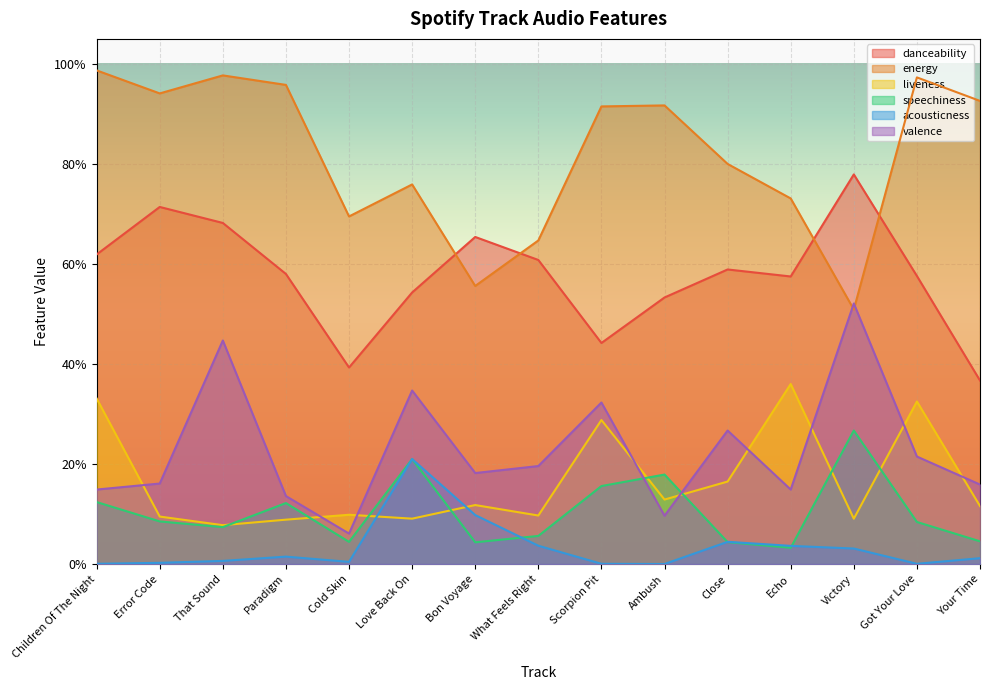

Reading right to left, what are all the values shown in this chart?

danceability: 0.4	0.6	0.8	0.6	0.6	0.5	0.4	0.6	0.7	0.5	0.4	0.6	0.7	0.7	0.6
energy: 0.9	1.0	0.5	0.7	0.8	0.9	0.9	0.6	0.6	0.8	0.7	1.0	1.0	0.9	1.0
liveness: 0.1	0.3	0.1	0.4	0.2	0.1	0.3	0.1	0.1	0.1	0.1	0.1	0.1	0.1	0.3
speechiness: 0.0	0.1	0.3	0.0	0.0	0.2	0.2	0.1	0.0	0.2	0.0	0.1	0.1	0.1	0.1
acousticness: 0.0	0.0	0.0	0.0	0.0	0.0	0.0	0.0	0.1	0.2	0.0	0.0	0.0	0.0	0.0
valence: 0.2	0.2	0.5	0.1	0.3	0.1	0.3	0.2	0.2	0.3	0.1	0.1	0.4	0.2	0.1